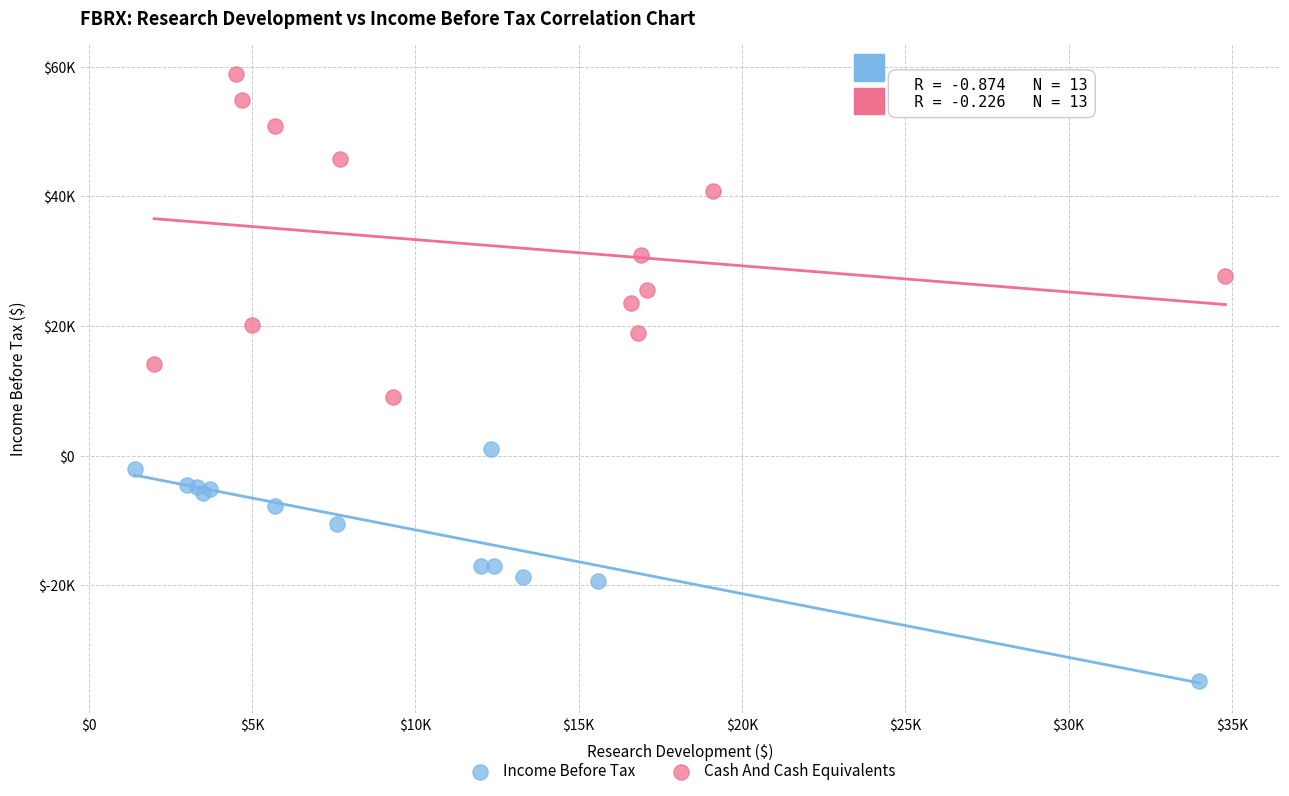

Which series contains the highest Y value?

Cash And Cash Equivalents